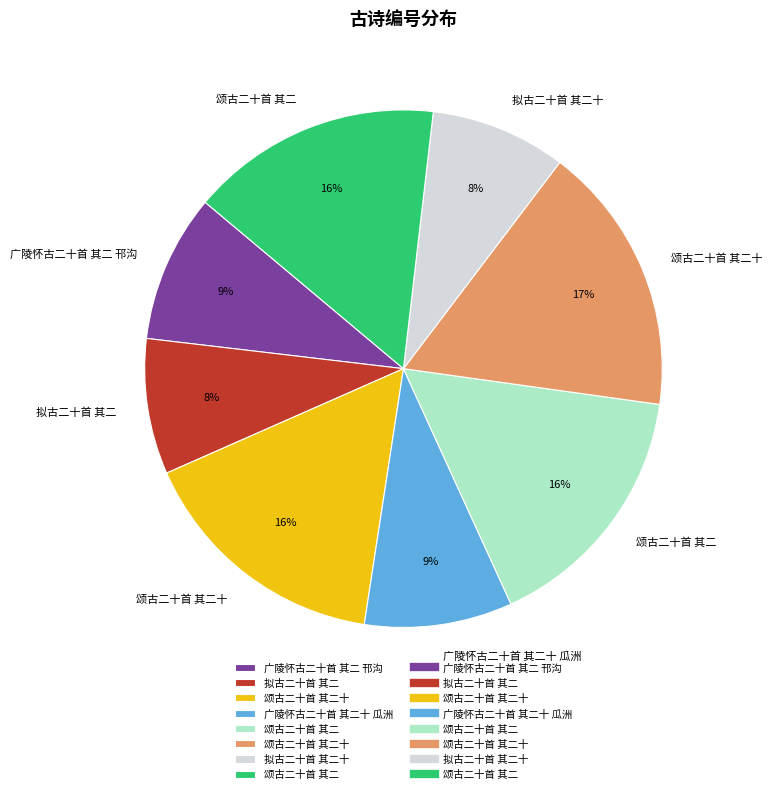

Does any single category account for the majority?

No